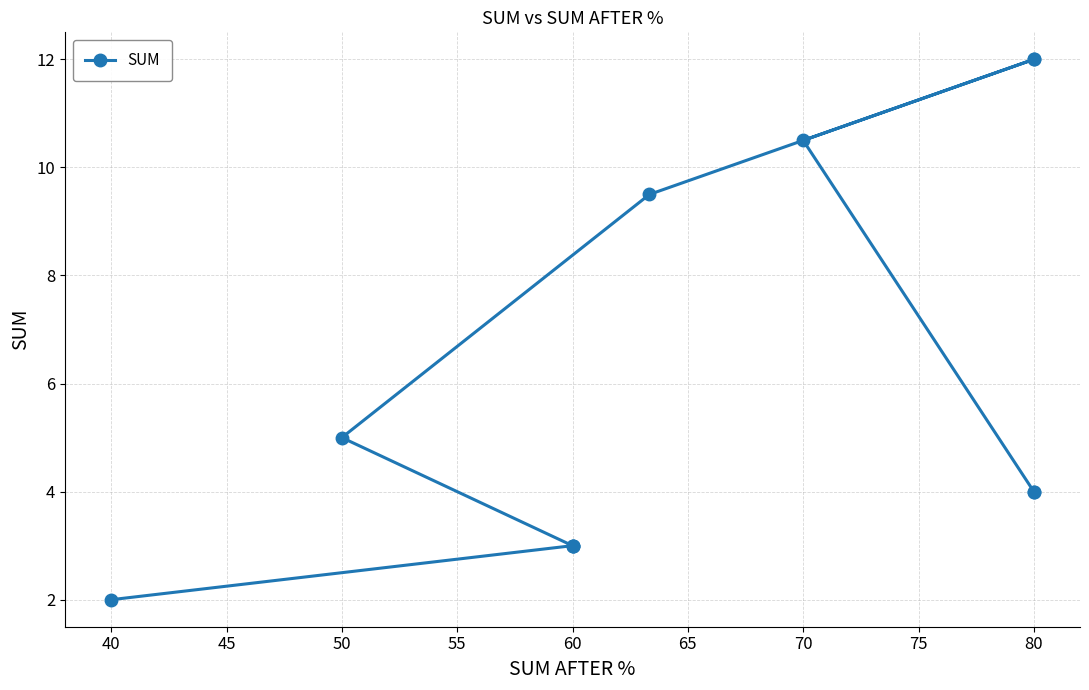

True or false: the data has more than 2 interior local peaks.

False